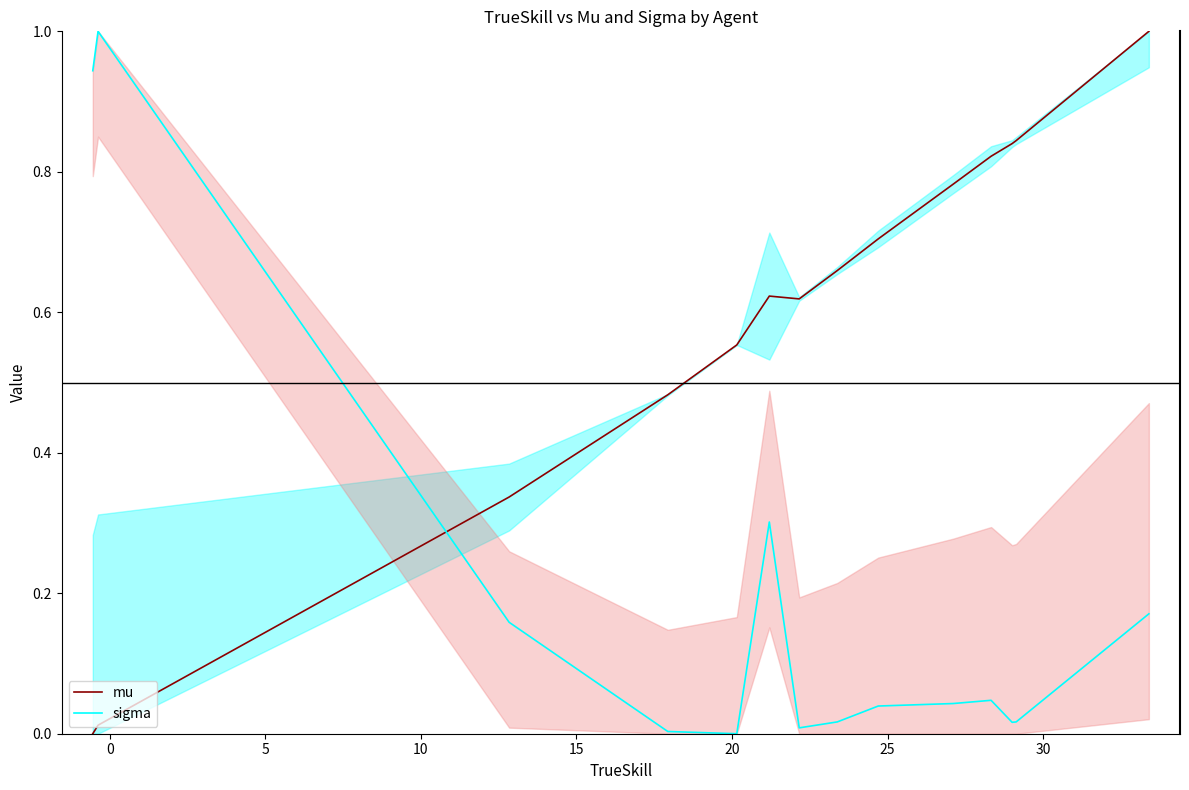

Rank the series by their average value, from highest to lowest.

mu, sigma